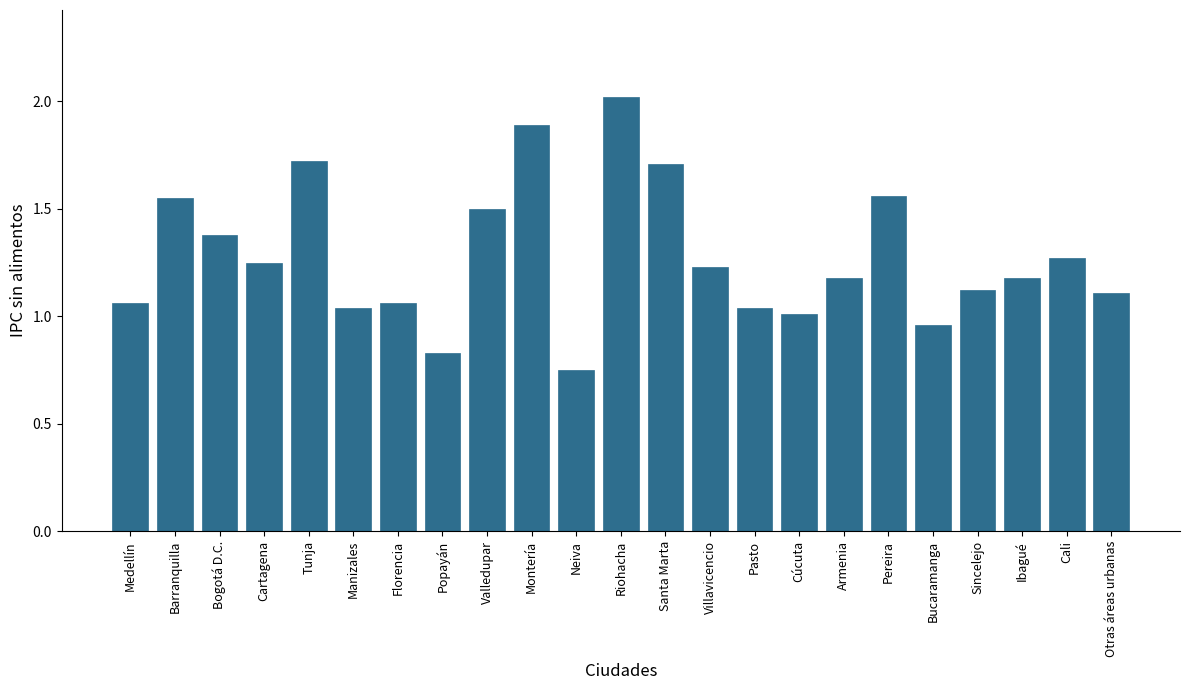

What value does the data have at Montería?

1.9